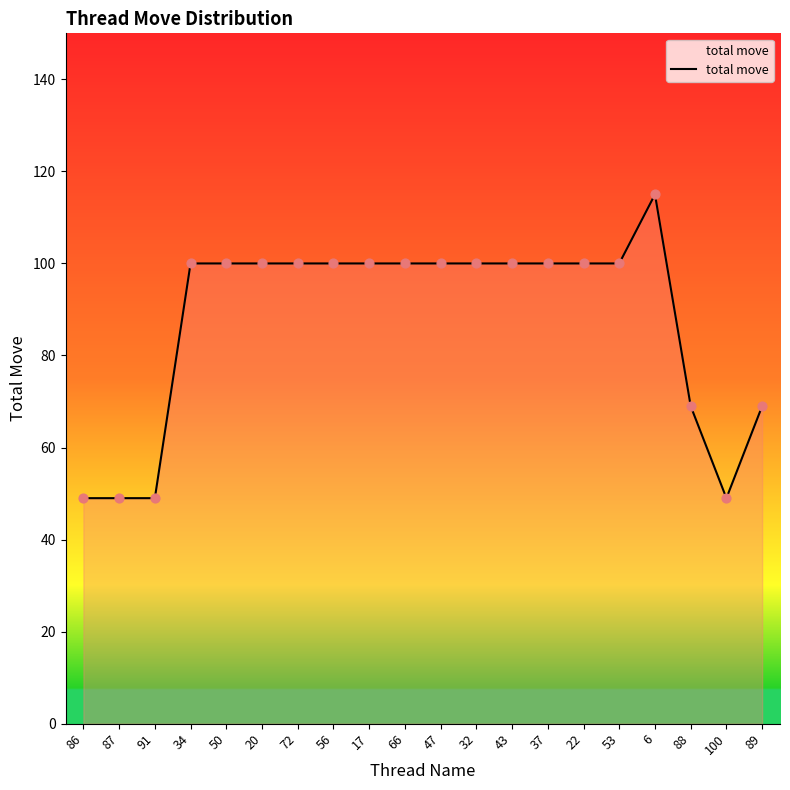

Which has a higher value, 88 or 50?

50